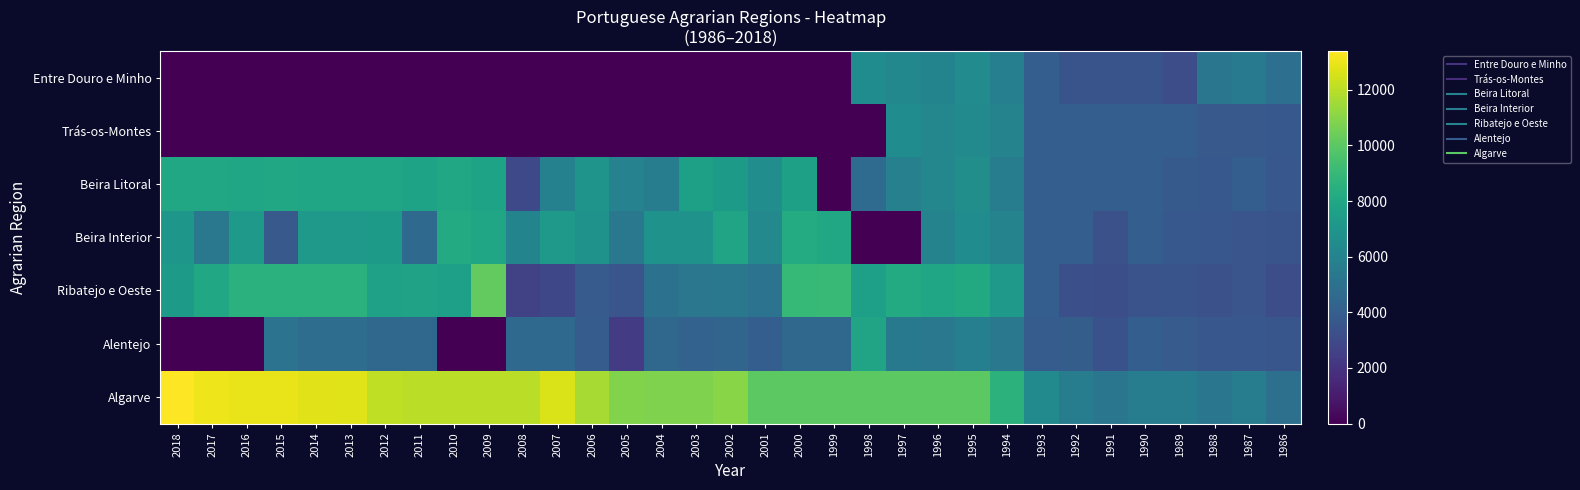

Which series has the largest range (max minus min)?

Algarve